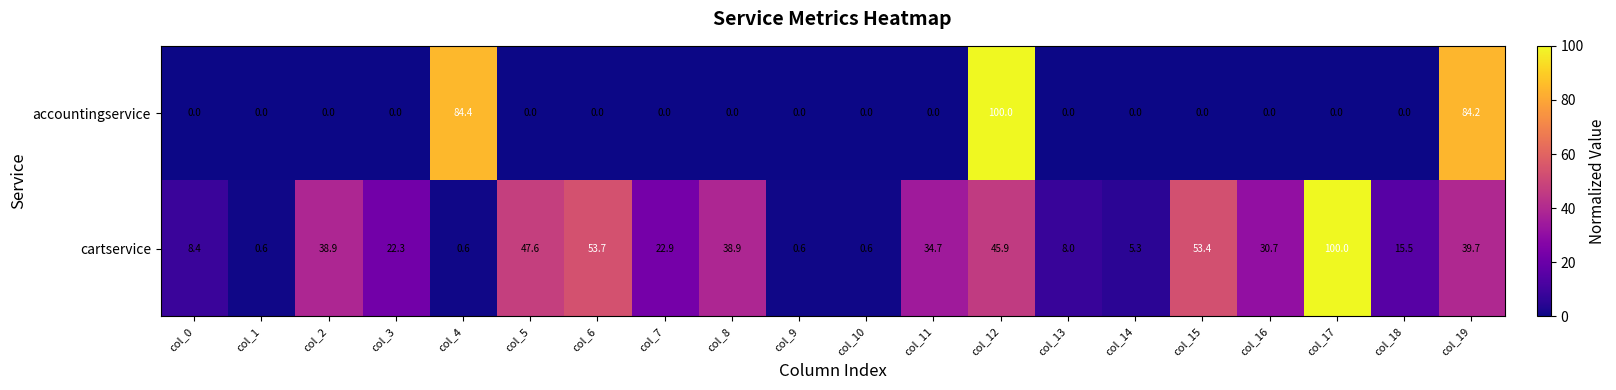

What is the greatest value displayed?

100.0